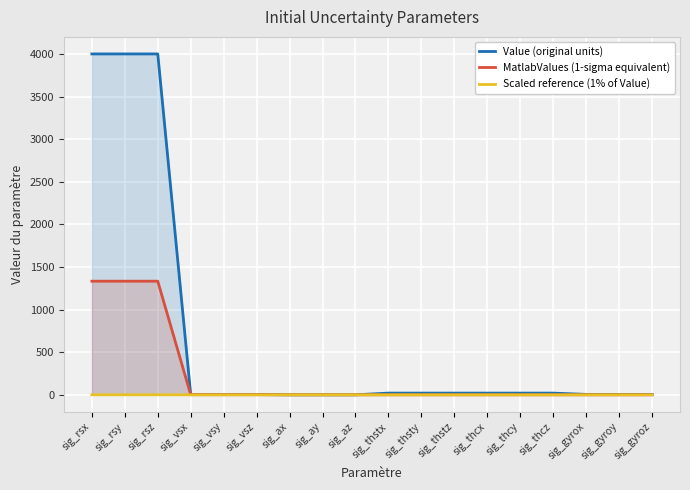

How many lines are shown in the chart?

3